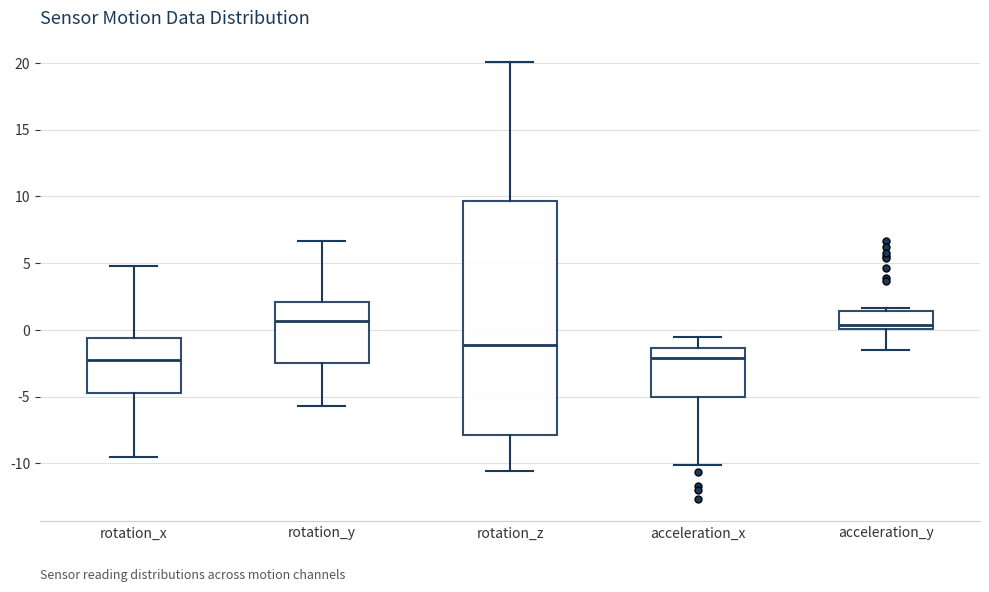

Reading left to right, transcribe this box plot: for each box, give where its median line is, the range the box spans, and where its two whiskers end, as read against the y-axis. The values are not printed on the chart, so give them approximately, as read against the axis.

rotation_x: median -2.0, box -4.5 to -0.5, whiskers -9.5 to 5.0
rotation_y: median 0.5, box -2.5 to 2.0, whiskers -5.5 to 6.5
rotation_z: median -1.0, box -8.0 to 9.5, whiskers -10.5 to 20.0
acceleration_x: median -2.0, box -5.0 to -1.5, whiskers -10.0 to -0.5
acceleration_y: median 0.5, box 0.0 to 1.5, whiskers -1.5 to 1.5 (just above the box's upper edge)